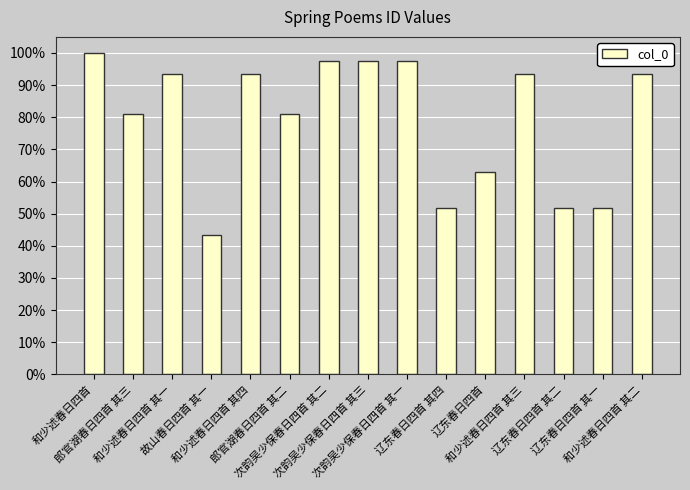

What is the label of the 3rd bar from the left?

和少述春日四首 其一